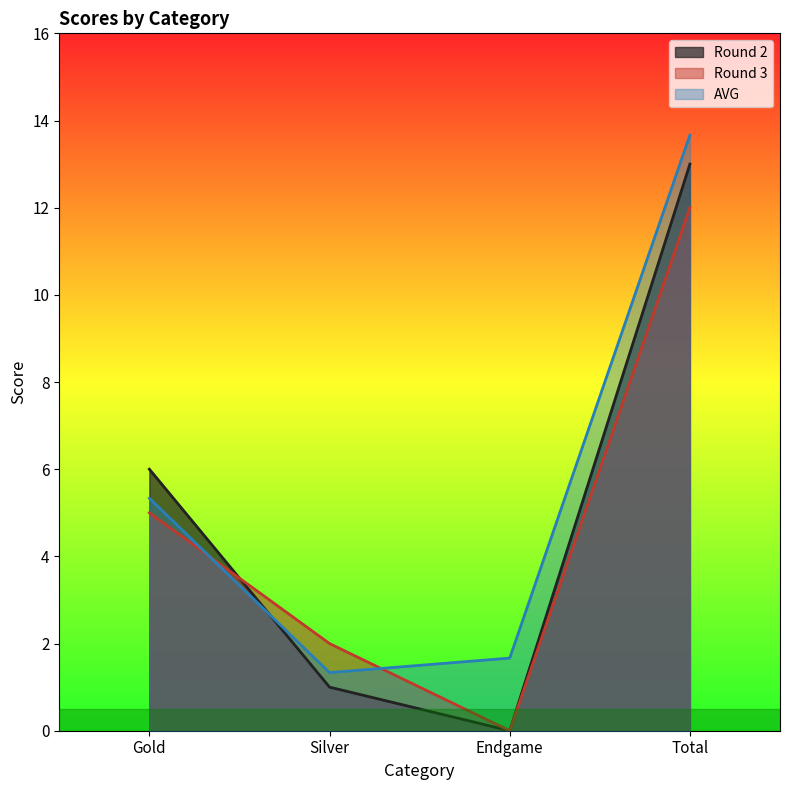

Does the chart have visible grid lines?

No